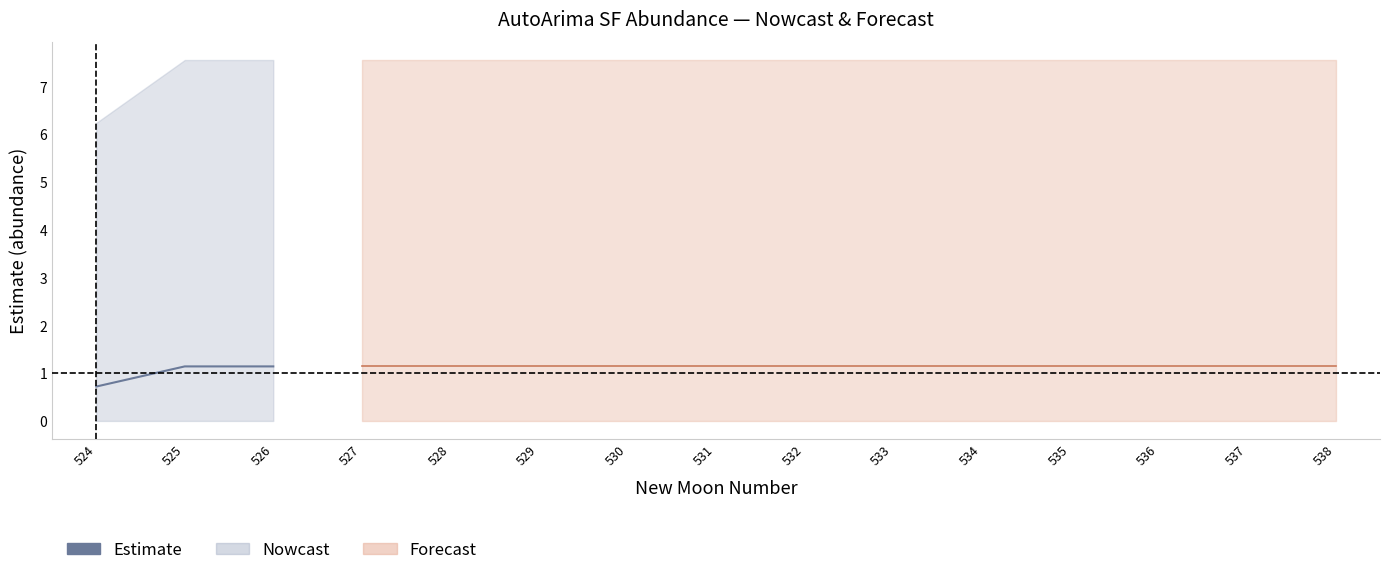

What is the value of the 2nd point from the left?

1.1